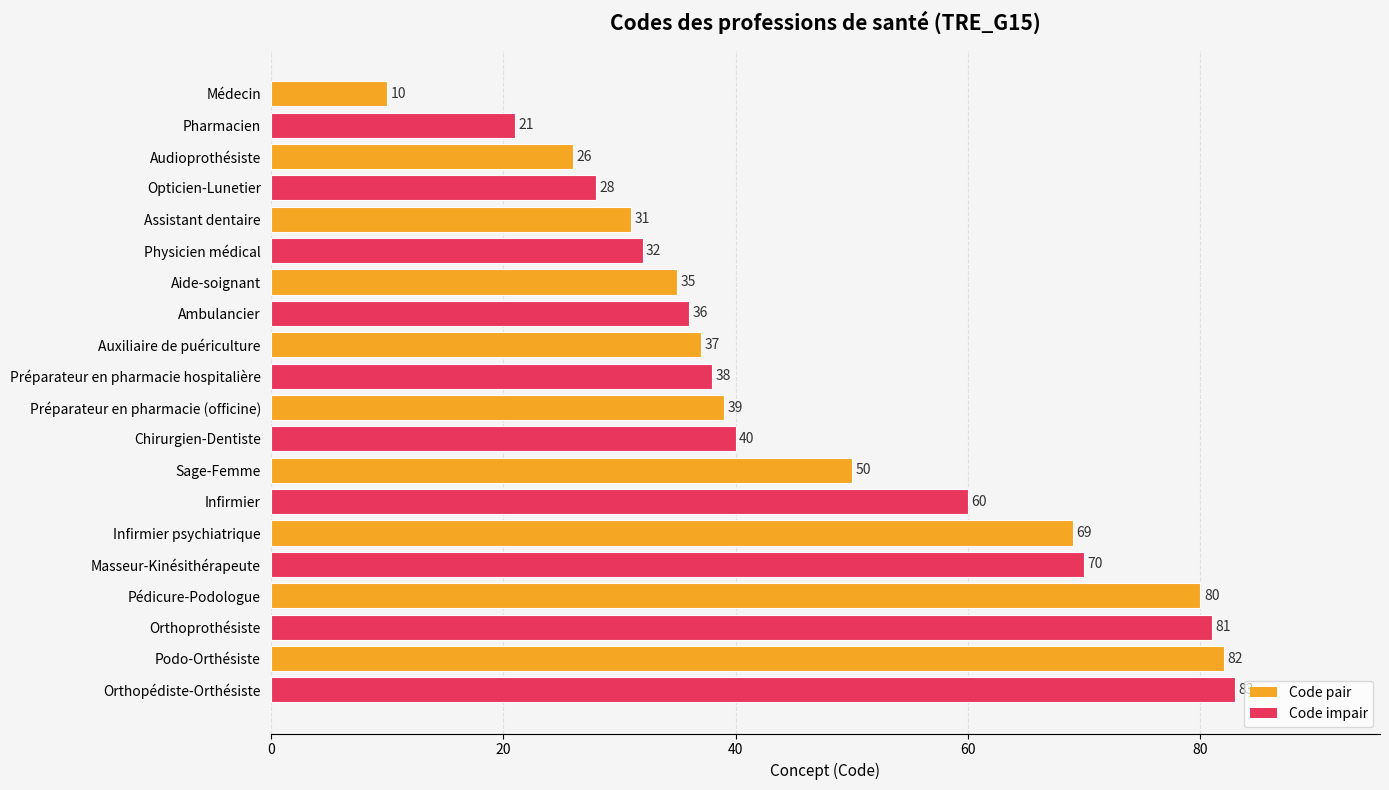

What position from the bottom is Orthoprothésiste?

3